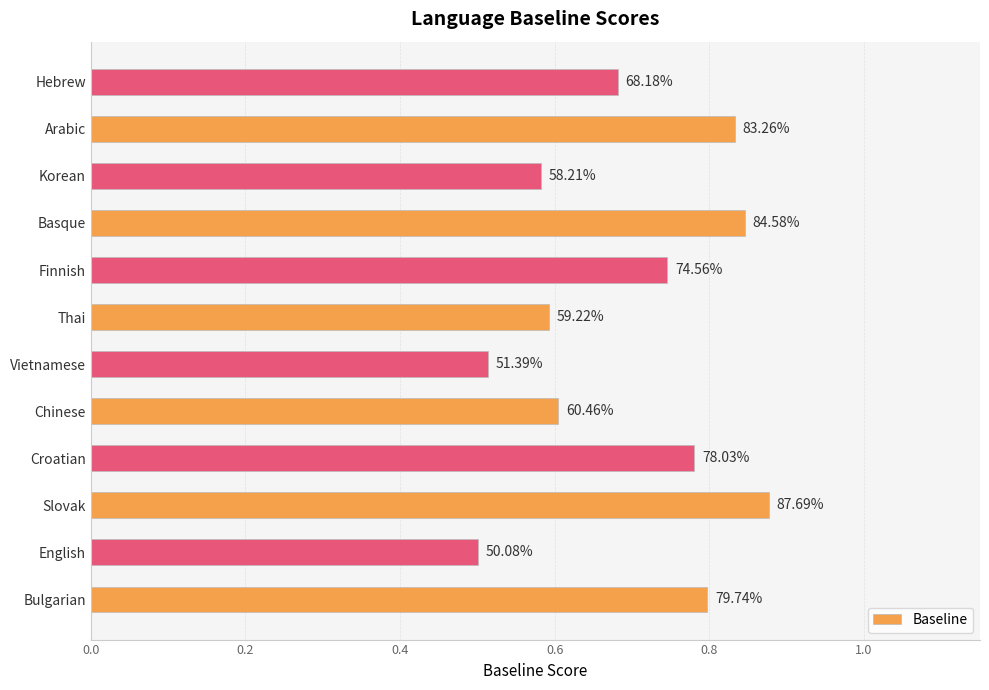

Are the bars horizontal?

Yes